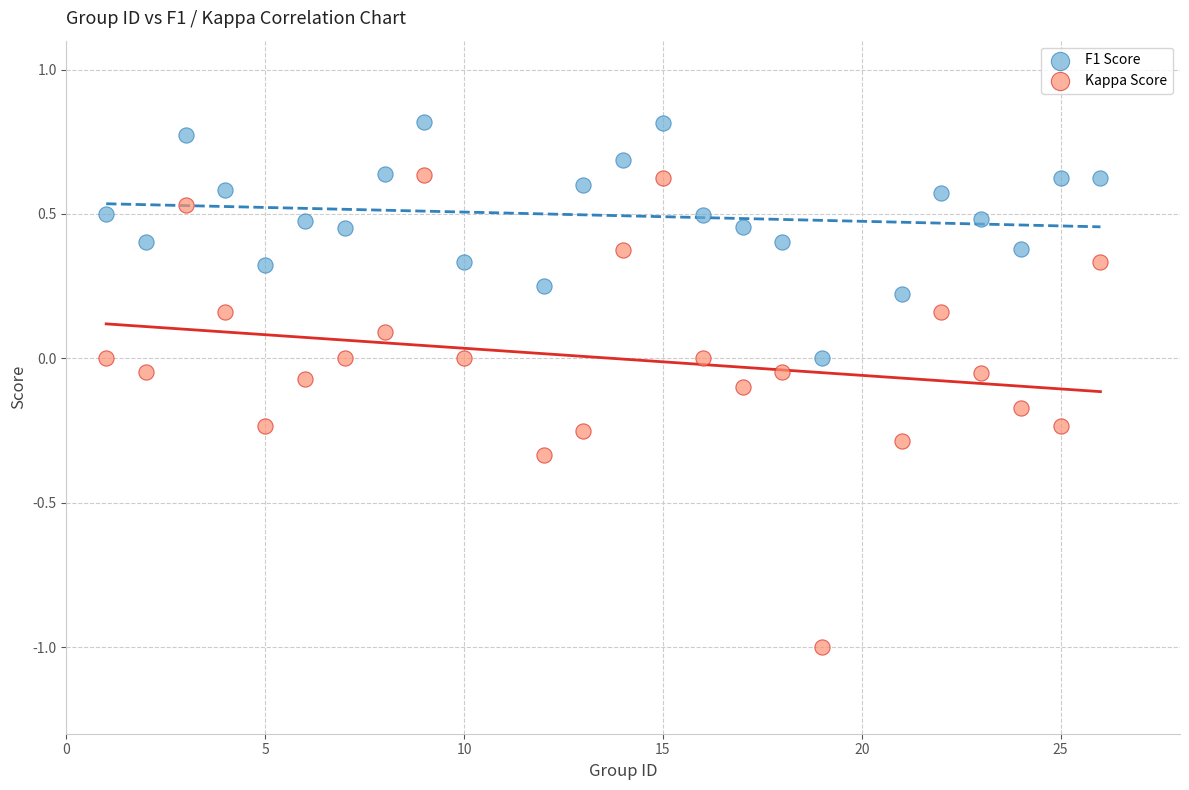

Which series has the largest Y range (max minus min)?

Kappa Score